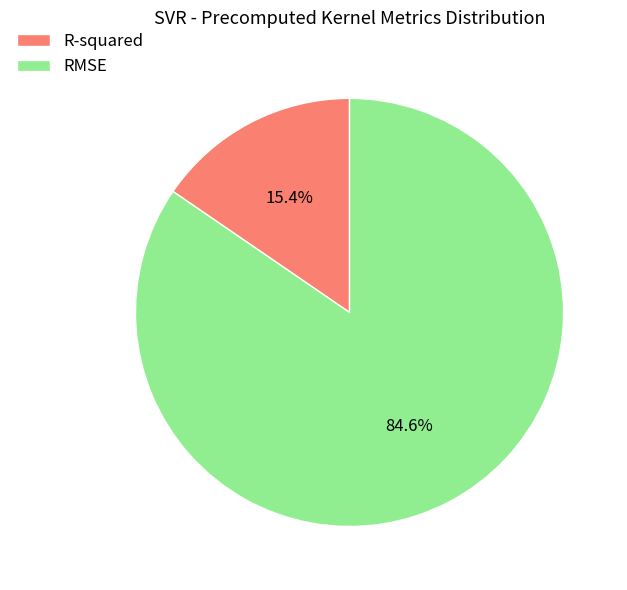

Rank the categories by value from lowest to highest.

R-squared, RMSE